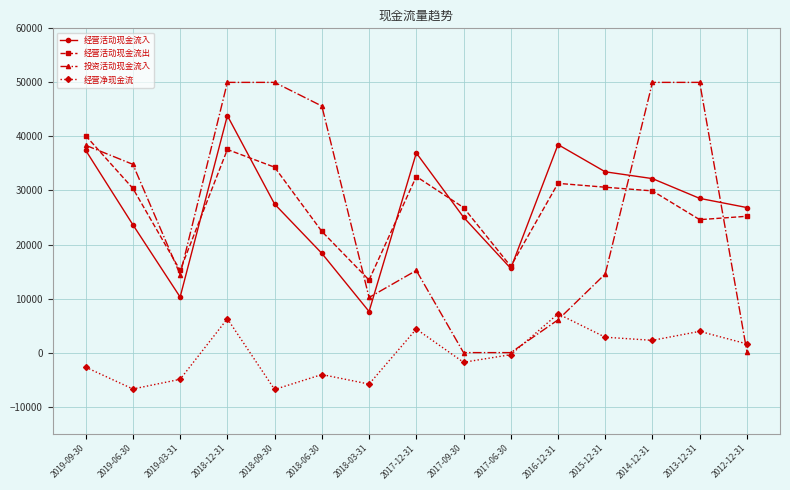

What is the minimum value shown in the chart?

-6821